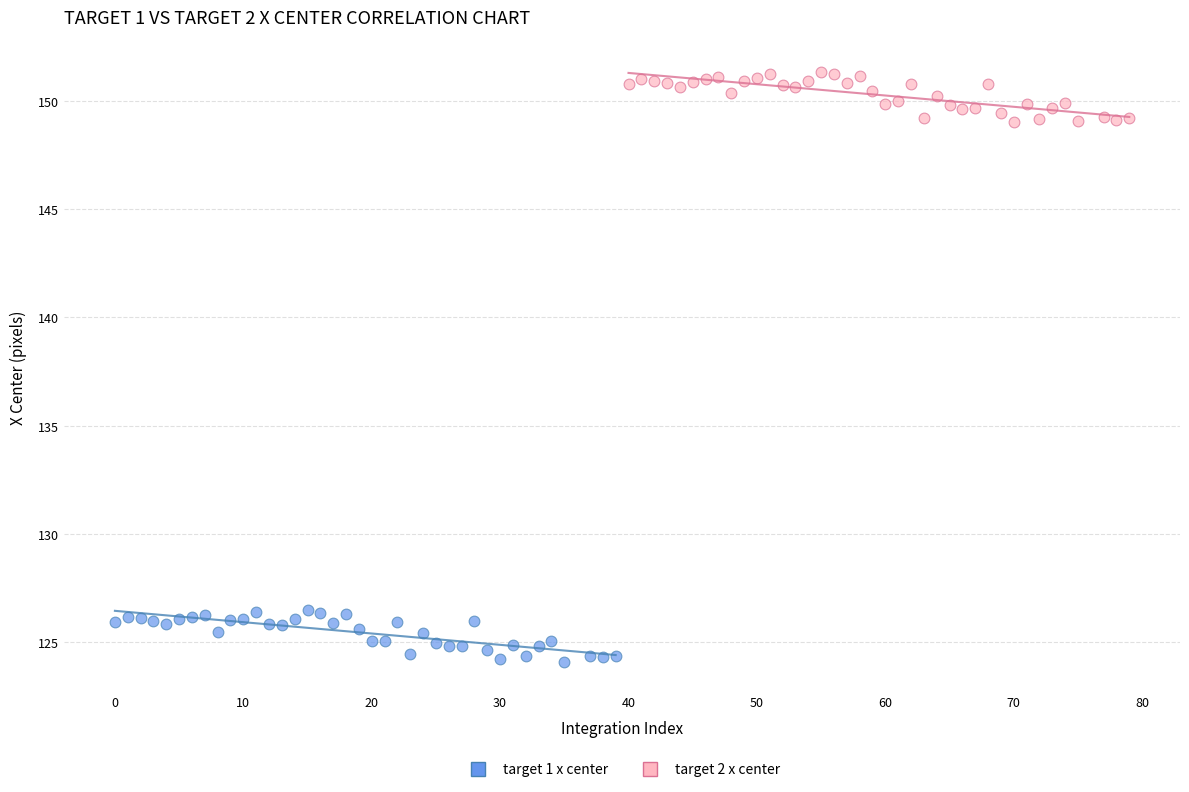

What are all the series names shown in the legend?

target 1 x center, target 2 x center